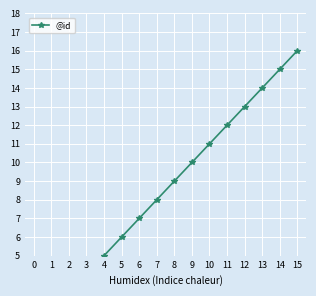

Rank the categories by value from lowest to highest.

0, 1, 2, 3, 4, 5, 6, 7, 8, 9, 10, 11, 12, 13, 14, 15